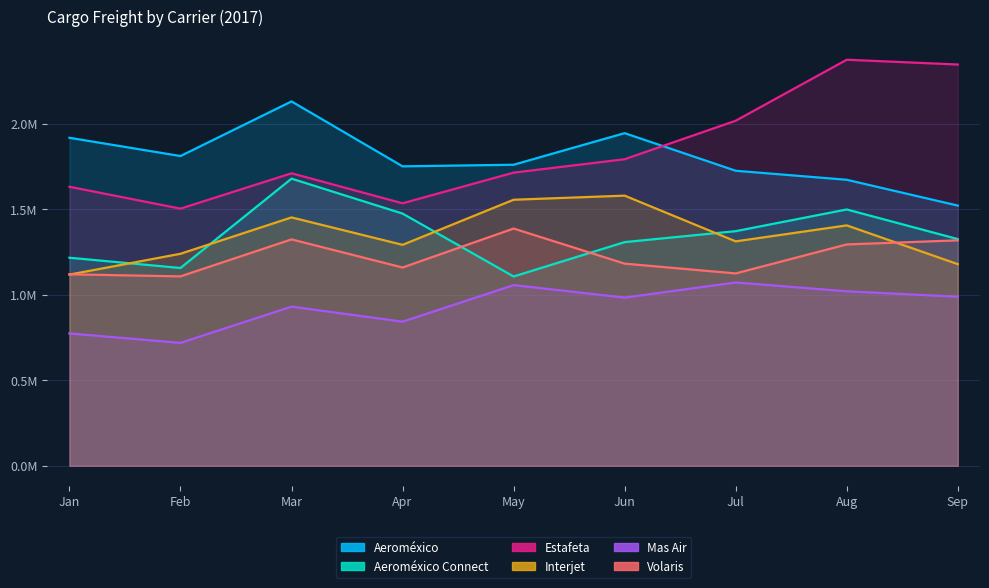

At which category is the sum across all series the highest?

Aug